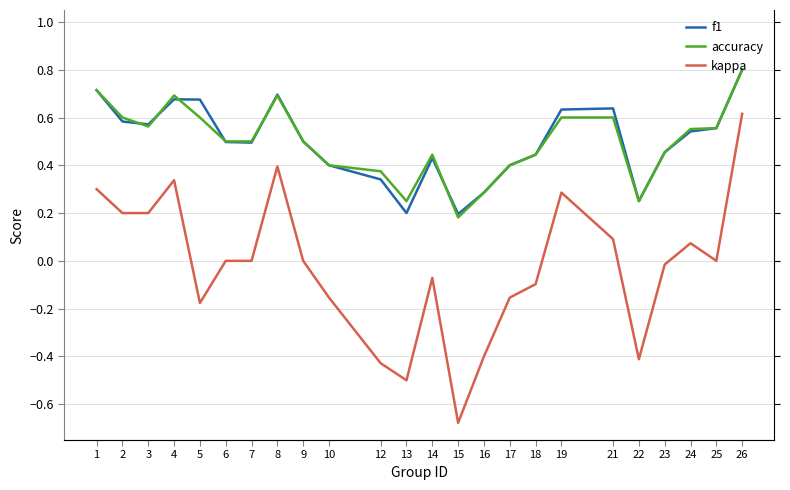

Reading left to right, extract all data points from this chart.

f1: 0.7	0.6	0.6	0.7	0.7	0.5	0.5	0.7	0.5	0.4	0.3	0.2	0.4	0.2	0.3	0.4	0.4	0.6	0.6	0.2	0.5	0.5	0.6	0.8
accuracy: 0.7	0.6	0.6	0.7	0.6	0.5	0.5	0.7	0.5	0.4	0.4	0.2	0.4	0.2	0.3	0.4	0.4	0.6	0.6	0.2	0.5	0.6	0.6	0.8
kappa: 0.3	0.2	0.2	0.3	-0.2	0.0	0.0	0.4	0.0	-0.2	-0.4	-0.5	-0.1	-0.7	-0.4	-0.2	-0.1	0.3	0.1	-0.4	-0.0	0.1	0.0	0.6